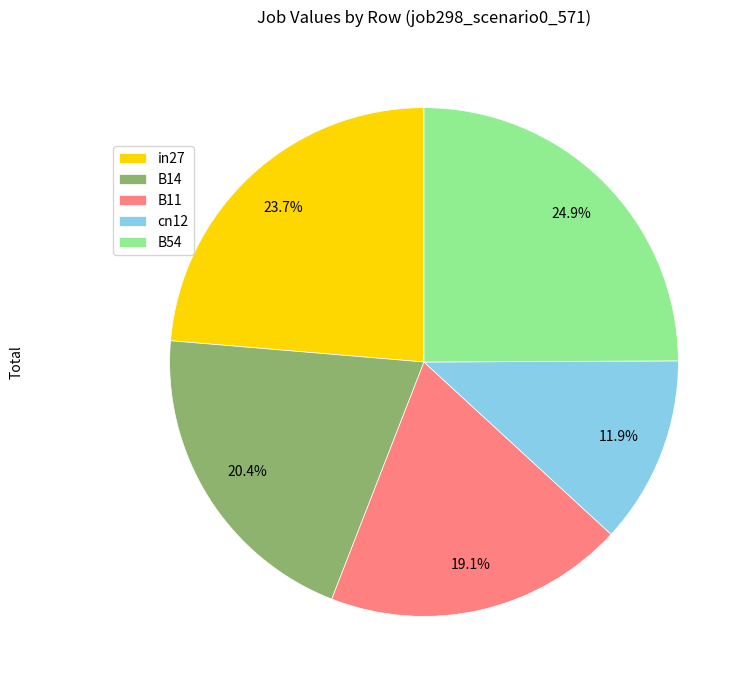

Is B54 the majority of the pie?

No